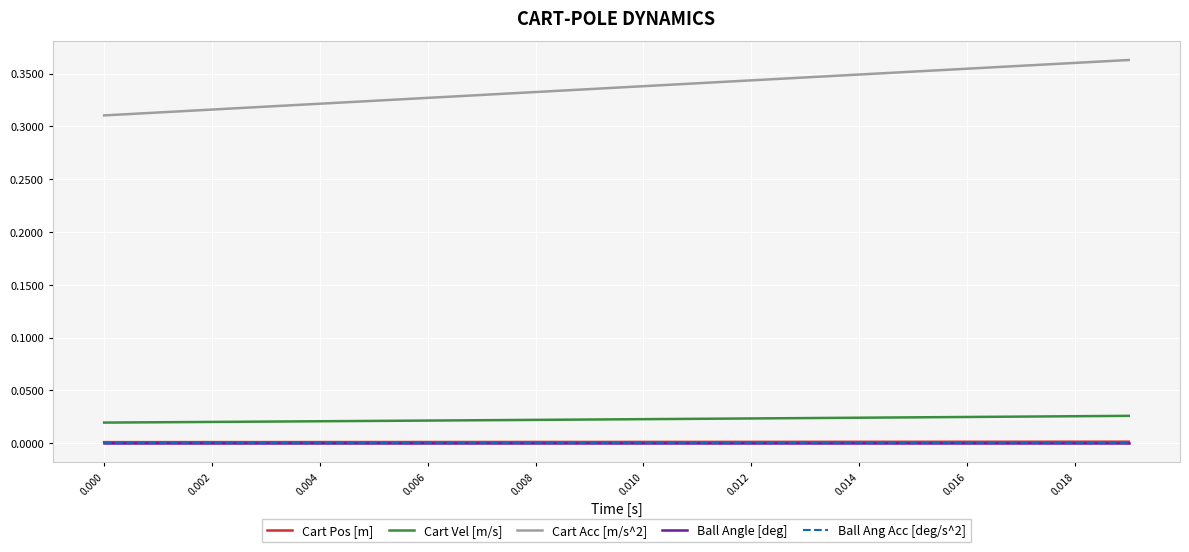

Is this an area chart (filled region under the line)?

No